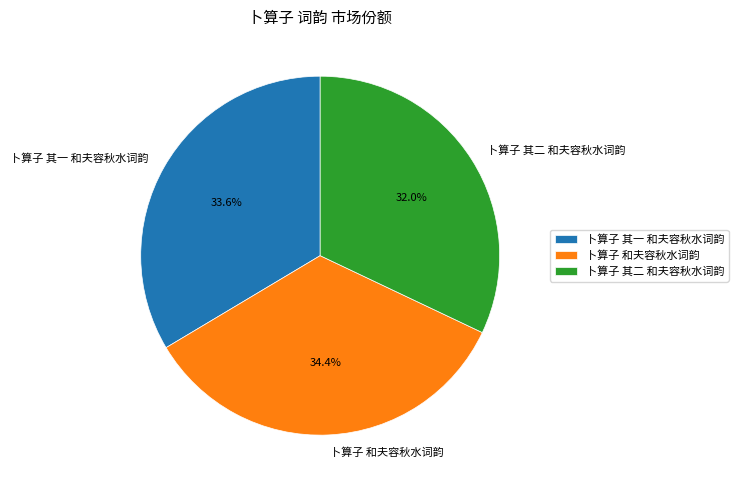

What percentage is the 卜算子 其二 和夫容秋水词韵 slice, to the nearest percent?

32%